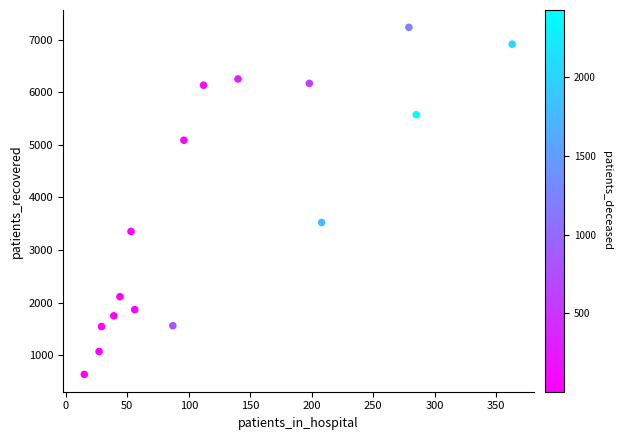

What Y value in the scatter plot is closest to 3935?

3524